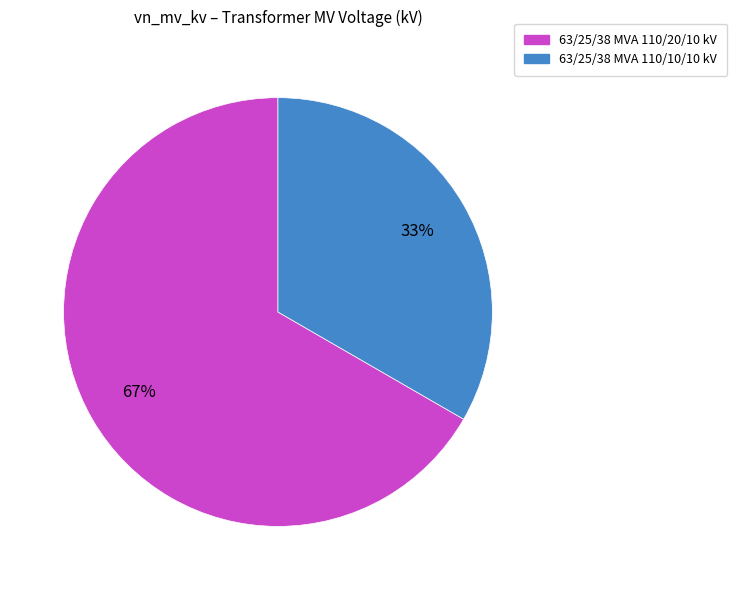

The 63/25/38 MVA 110/10/10 kV slice represents 23% of the pie. True or false?

False